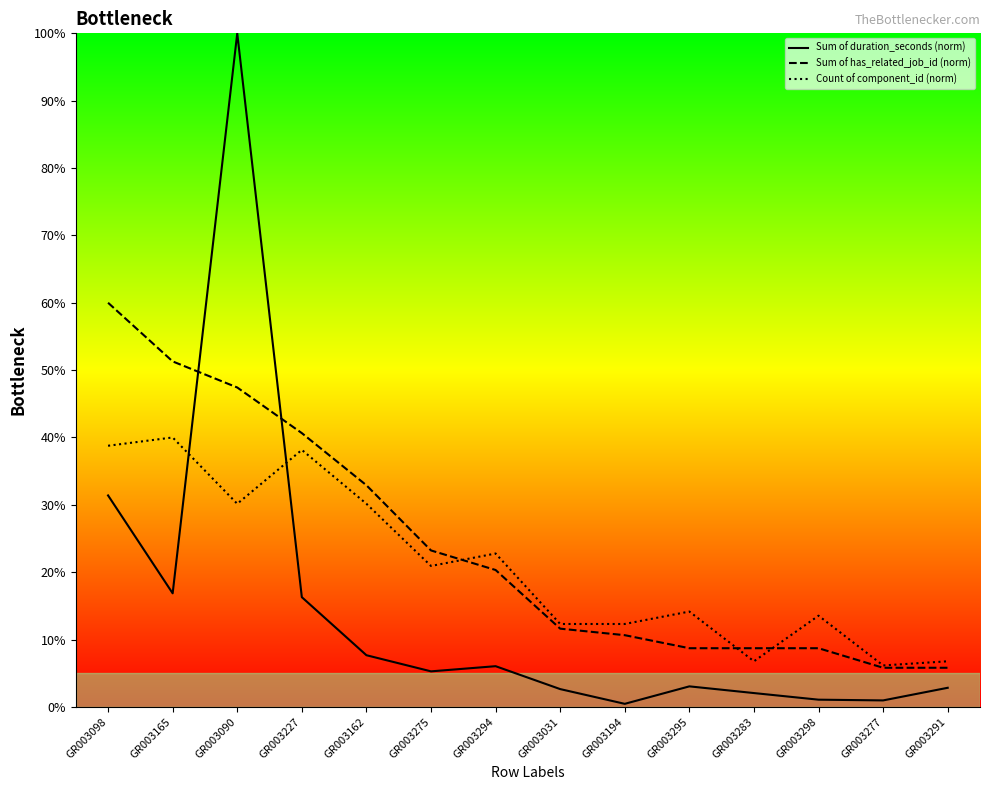

What is the difference between the highest and lowest values at GR003277?

5.2